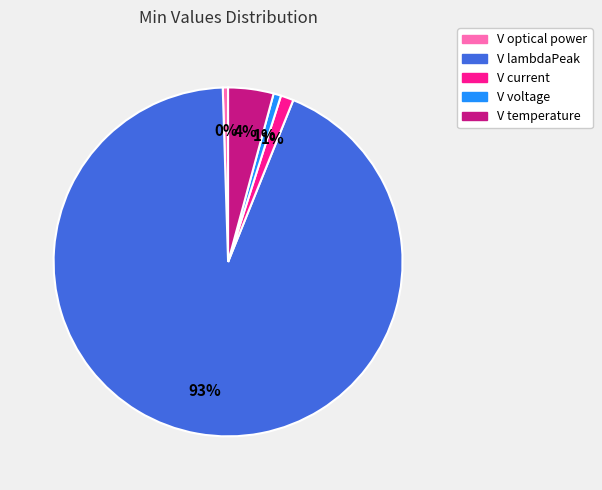

Between V optical power and V current, which is larger?

V current